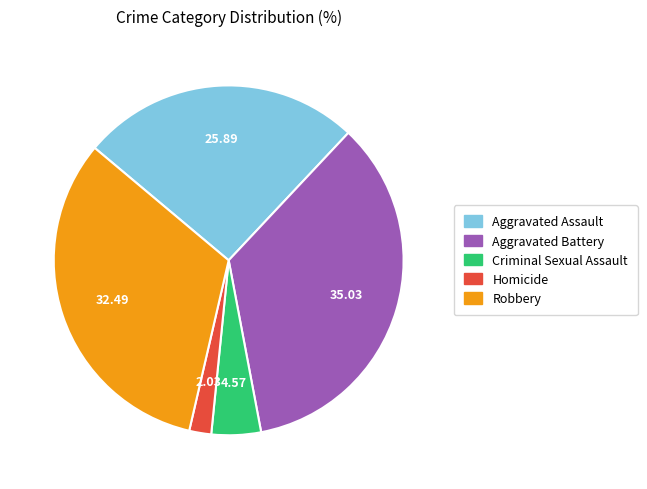

Do Aggravated Battery and Robbery together represent more than half of the pie?

Yes